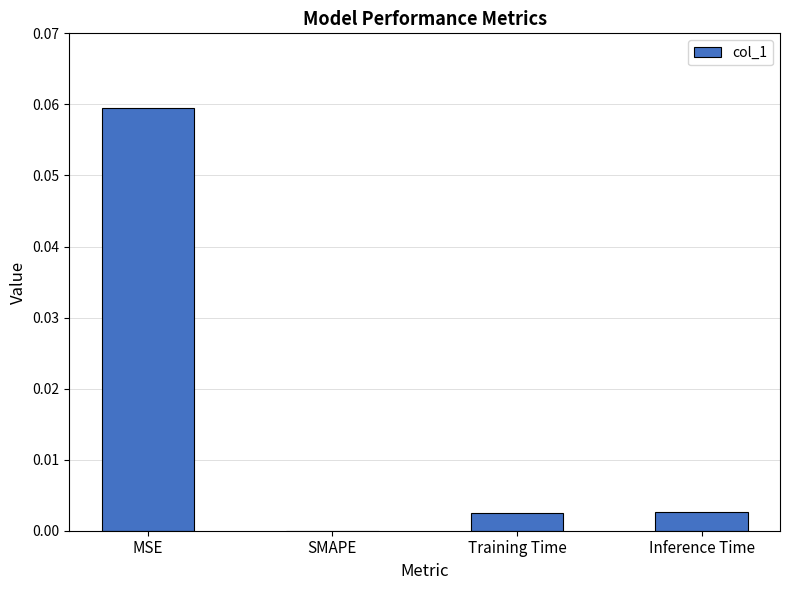

The value at Inference Time is 0.0. True or false?

True